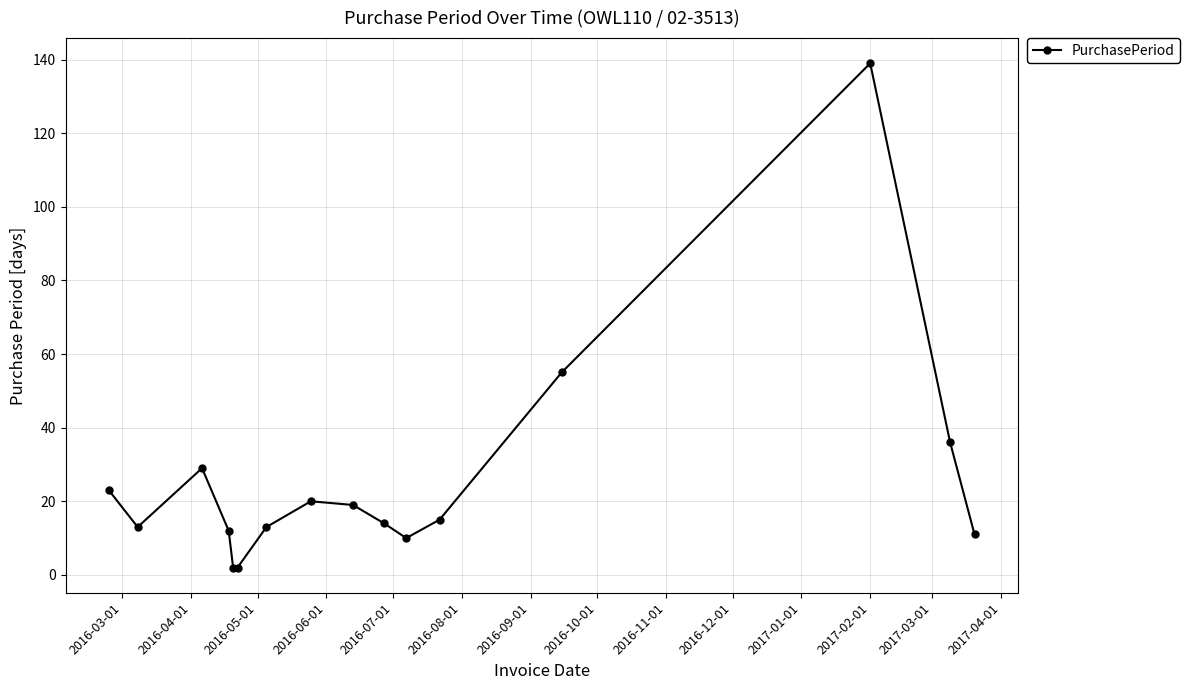

What is the sum of all values?

413